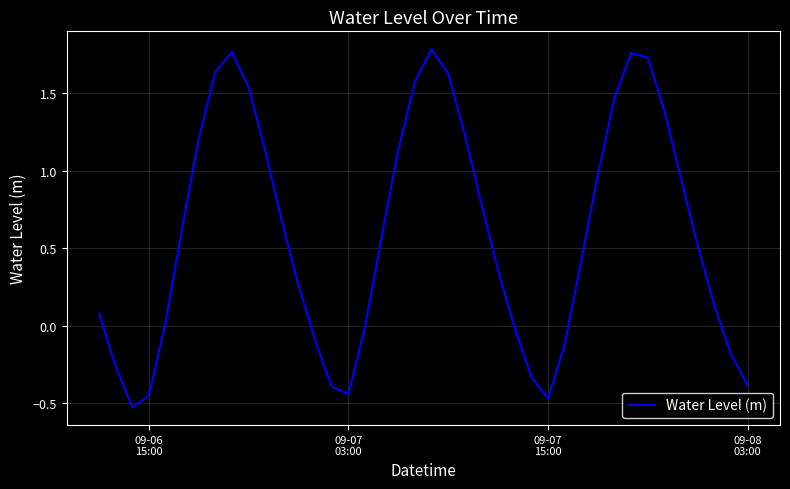

What is the difference between the maximum and minimum values?

2.3